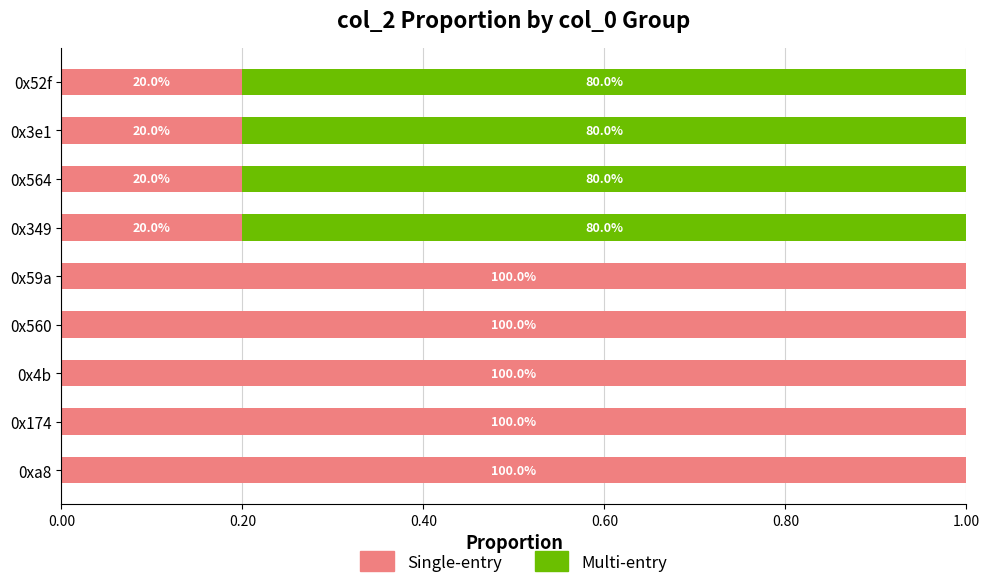

What are all the series names shown in the legend?

Single-entry, Multi-entry